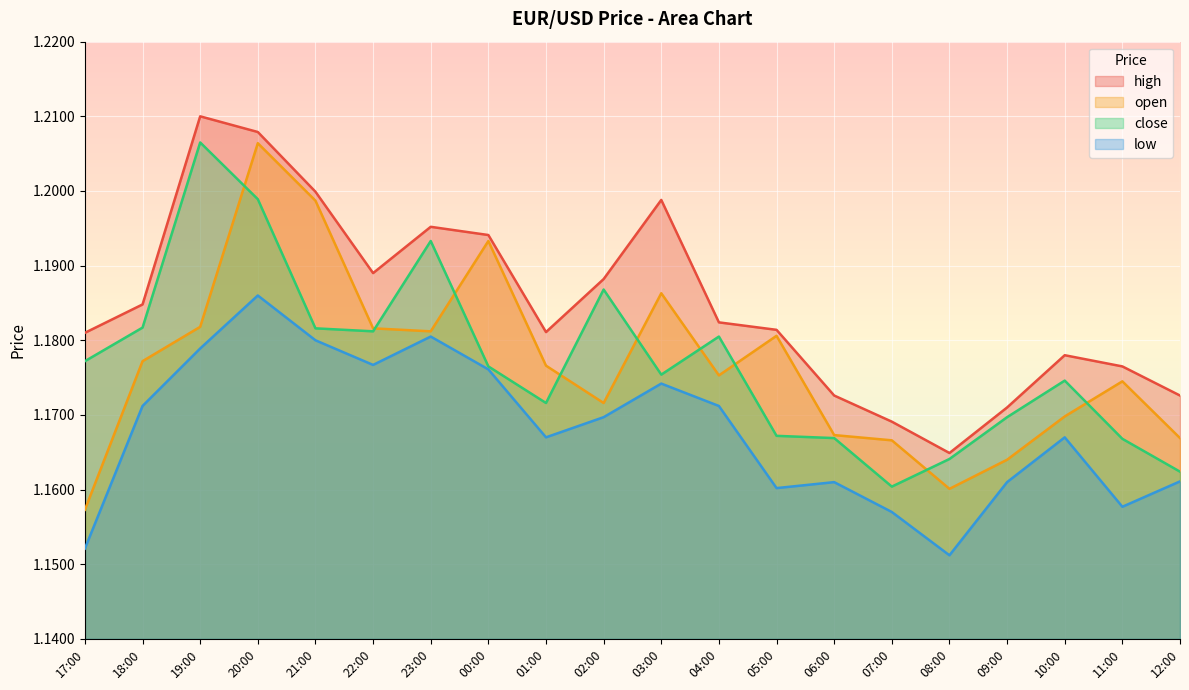

True or false: open and low intersect in this chart.

False